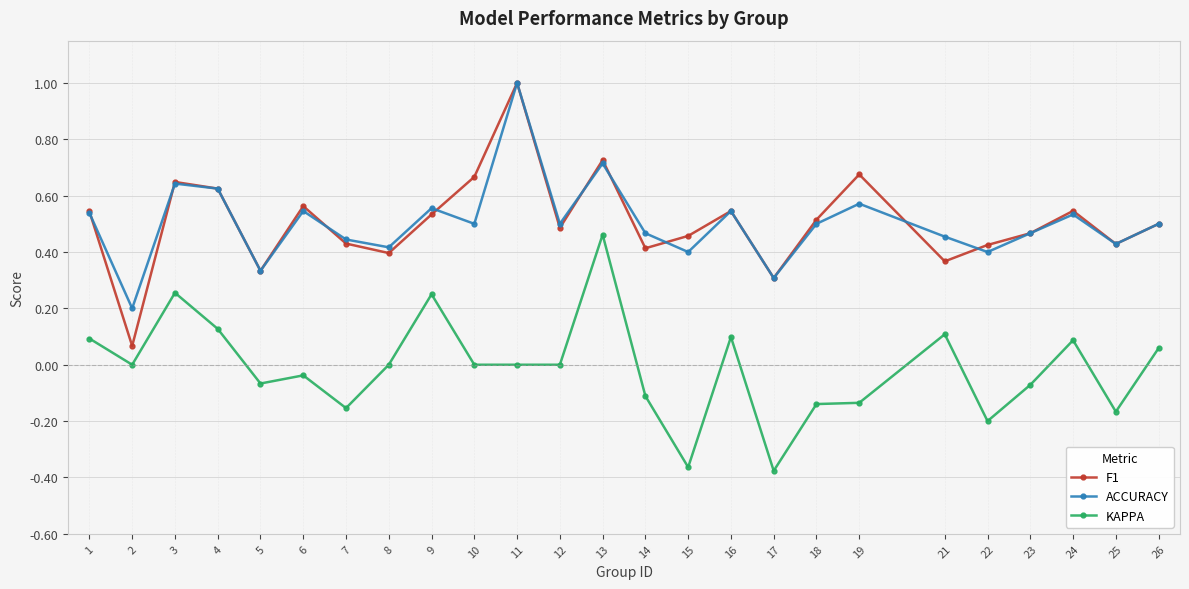

What is the sum of all ACCURACY values?

12.6